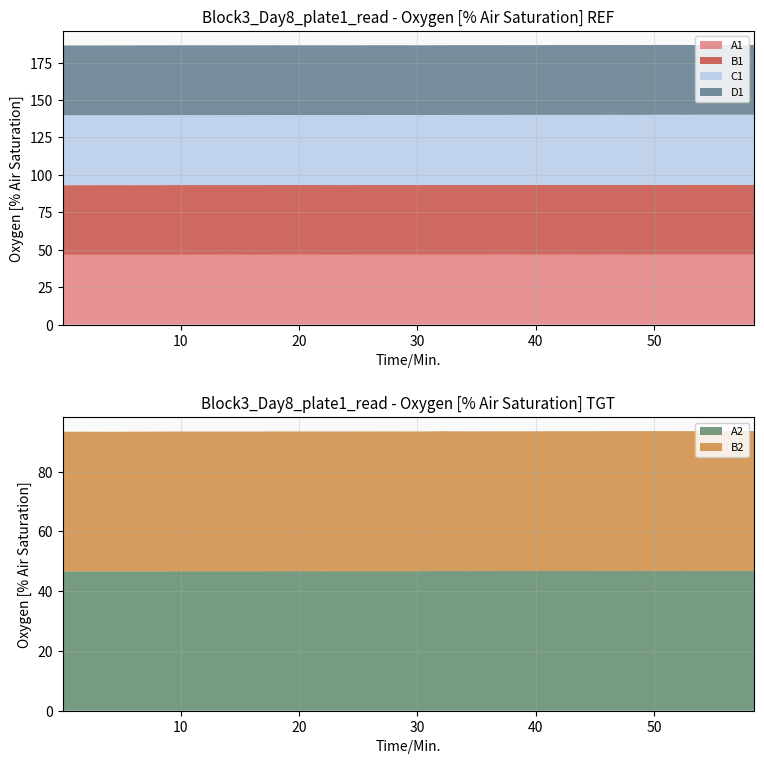

Reading right to left, what are all the values shown in this chart?

A1: 46.7	46.7	46.7	46.7	46.7	46.6	46.7	46.6	46.7	46.6	46.6	46.6	46.6	46.6	46.6	46.6	46.6	46.6	46.6	46.6	46.6	46.6	46.6	46.6	46.6	46.6	46.6	46.6	46.6	46.6
B1: 46.7	46.7	46.7	46.7	46.7	46.6	46.6	46.6	46.6	46.6	46.6	46.6	46.6	46.6	46.6	46.6	46.6	46.6	46.6	46.6	46.6	46.6	46.6	46.6	46.6	46.6	46.6	46.6	46.6	46.5
C1: 46.8	46.8	46.8	46.8	46.8	46.8	46.8	46.8	46.8	46.8	46.8	46.8	46.8	46.8	46.7	46.7	46.7	46.7	46.7	46.7	46.7	46.7	46.7	46.7	46.7	46.7	46.7	46.7	46.7	46.7
D1: 46.6	46.6	46.6	46.6	46.6	46.6	46.6	46.6	46.6	46.6	46.6	46.6	46.6	46.6	46.6	46.6	46.6	46.6	46.6	46.6	46.6	46.6	46.6	46.6	46.6	46.6	46.6	46.6	46.6	46.6
A2: 46.8	46.8	46.8	46.8	46.8	46.8	46.8	46.8	46.8	46.8	46.8	46.8	46.7	46.8	46.7	46.7	46.7	46.7	46.7	46.7	46.7	46.7	46.7	46.7	46.7	46.7	46.7	46.7	46.7	46.7
B2: 46.8	46.8	46.8	46.8	46.8	46.8	46.8	46.8	46.8	46.8	46.8	46.8	46.8	46.8	46.7	46.8	46.8	46.7	46.8	46.7	46.8	46.8	46.7	46.7	46.7	46.7	46.7	46.7	46.7	46.7